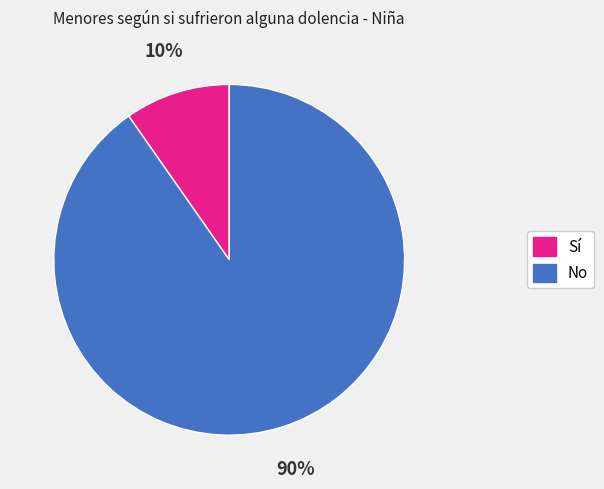

Is there a majority slice in this chart?

Yes